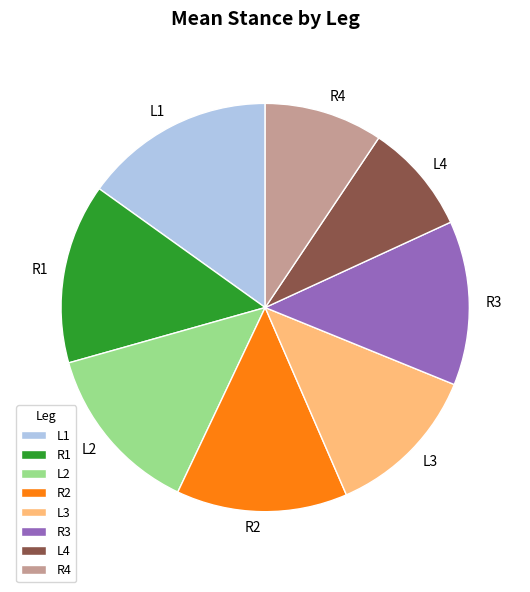

Count the number of slices in the pie.

8